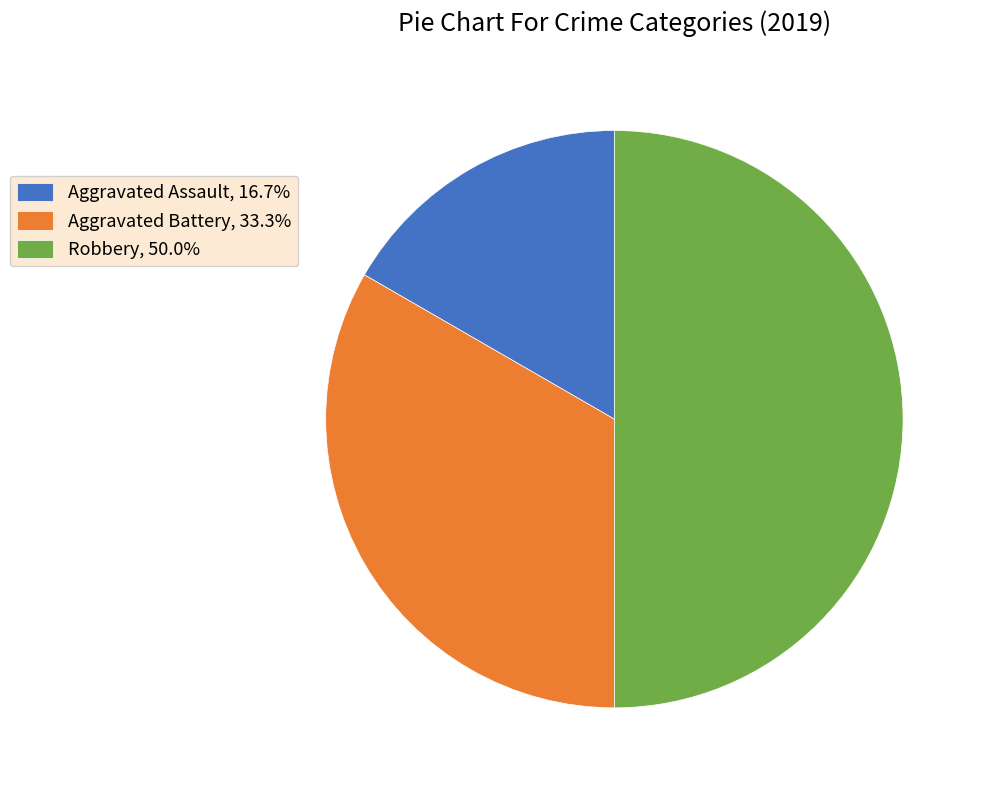

Approximately how many times larger is the value at Aggravated Assault, 16.7% compared to Aggravated Battery, 33.3%?

0.5